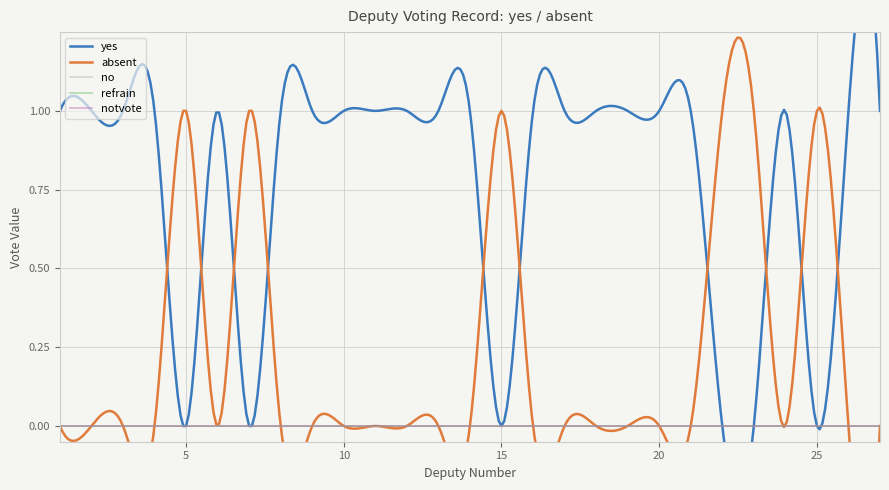

What is the total value across all series at 12?

1